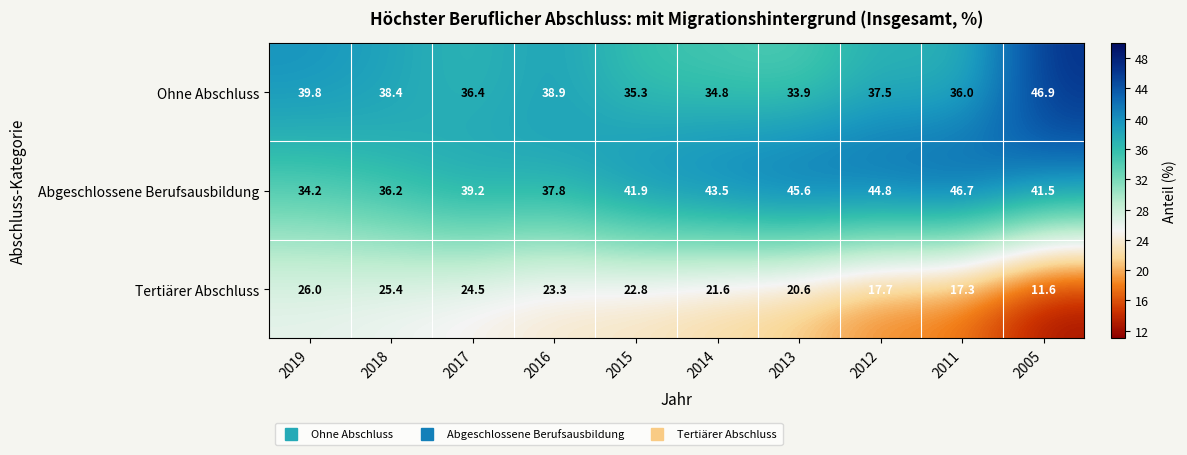

Which series has the widest spread of values?

Tertiärer Abschluss